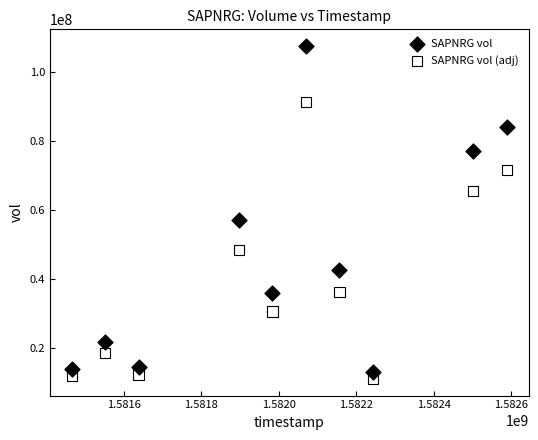

Which series reaches the maximum Y coordinate?

SAPNRG vol